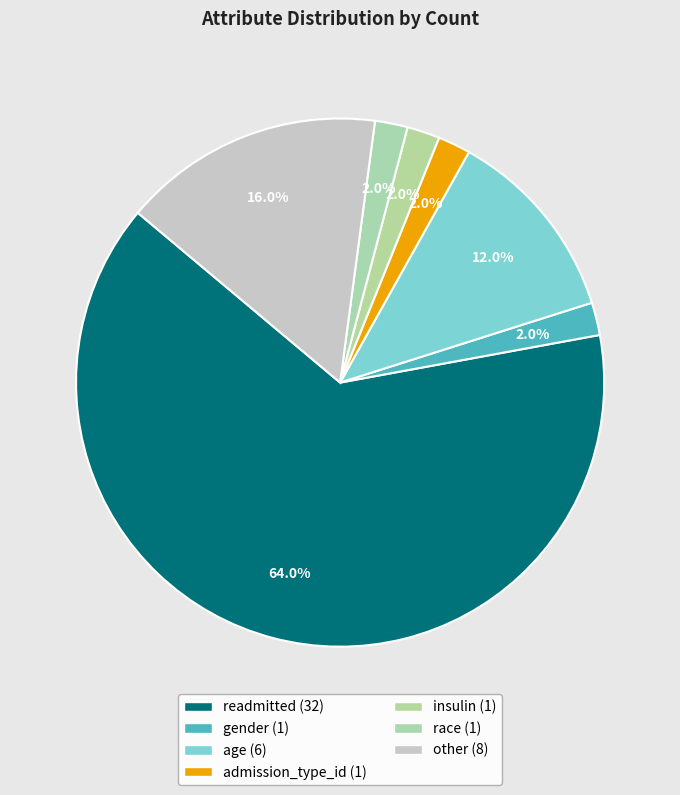

To the nearest percent, what is the difference between the largest and smallest slice percentages?

62%